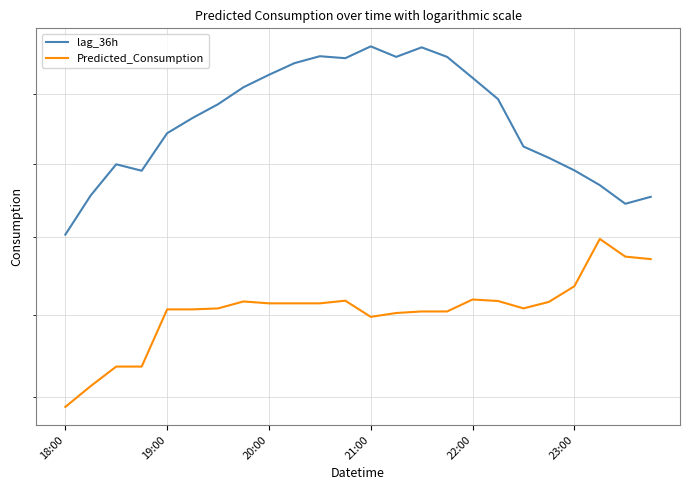

What is the difference between the maximum and minimum values in the Predicted_Consumption series?

418.7